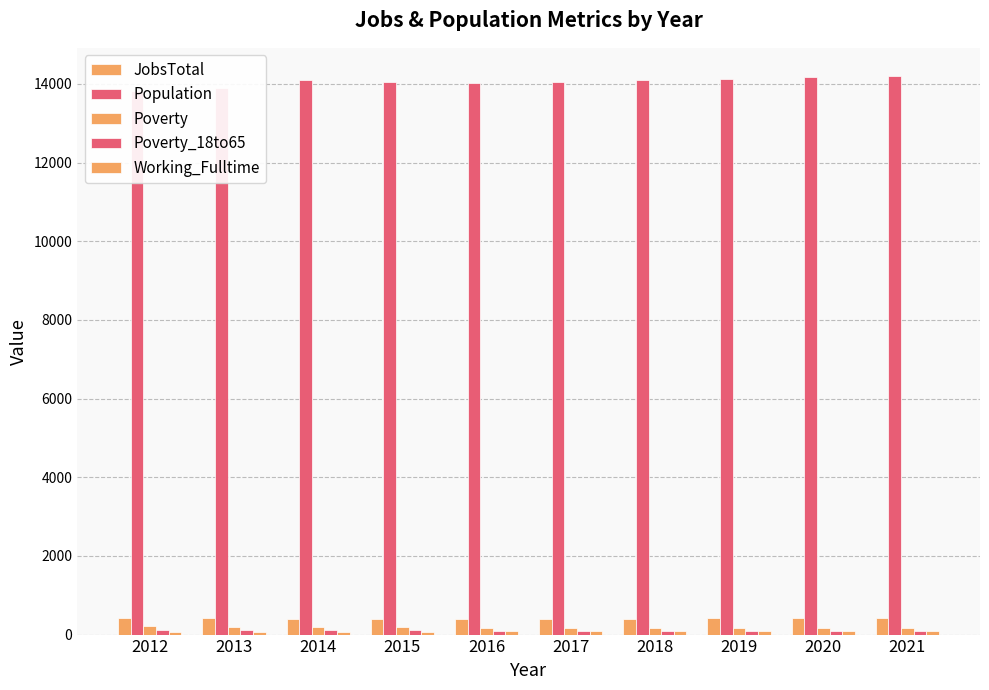

What is the sum of the Poverty_18to65 values at 2017 and 2012?

217